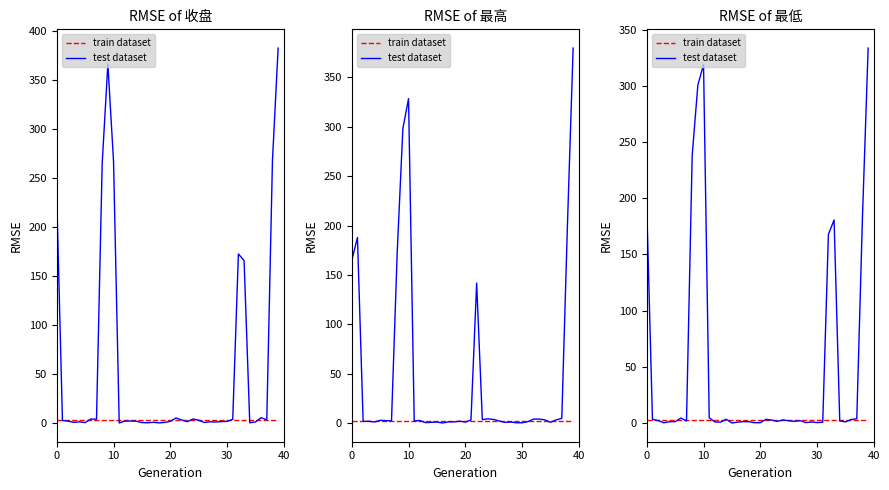

True or false: train dataset and test dataset cross at least once.

True